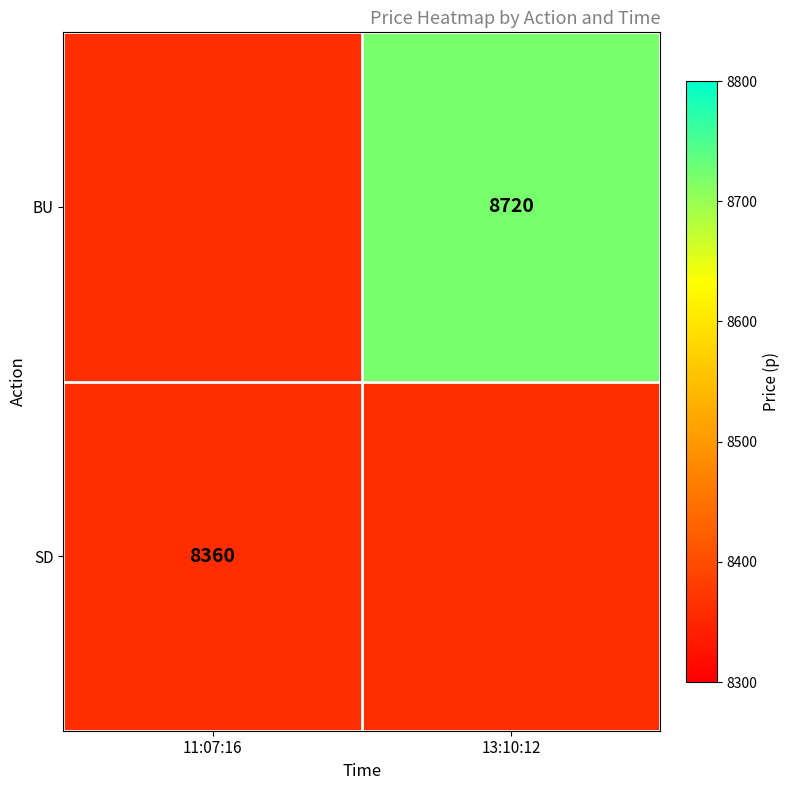

The value of BU at 13:10:12 is 8720. True or false?

True